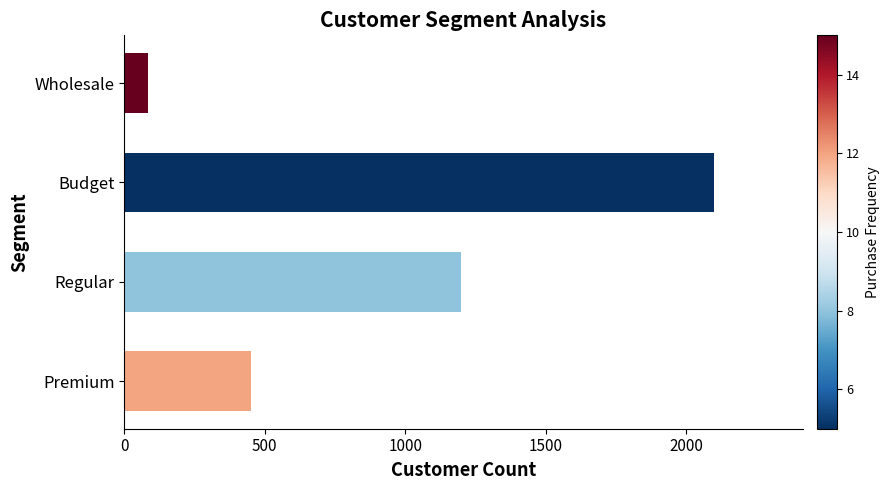

List the labels in order of value, largest first.

Budget, Regular, Premium, Wholesale